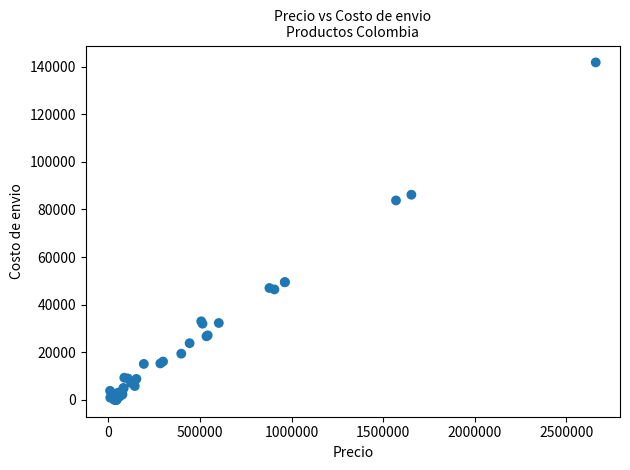

What Y value in the scatter plot is closest to 70900?

83800